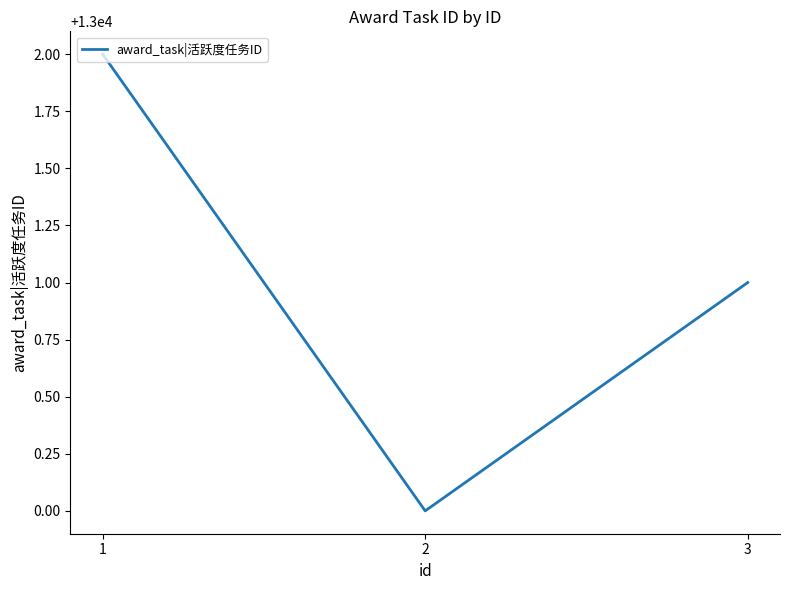

What is the greatest value displayed?

13002